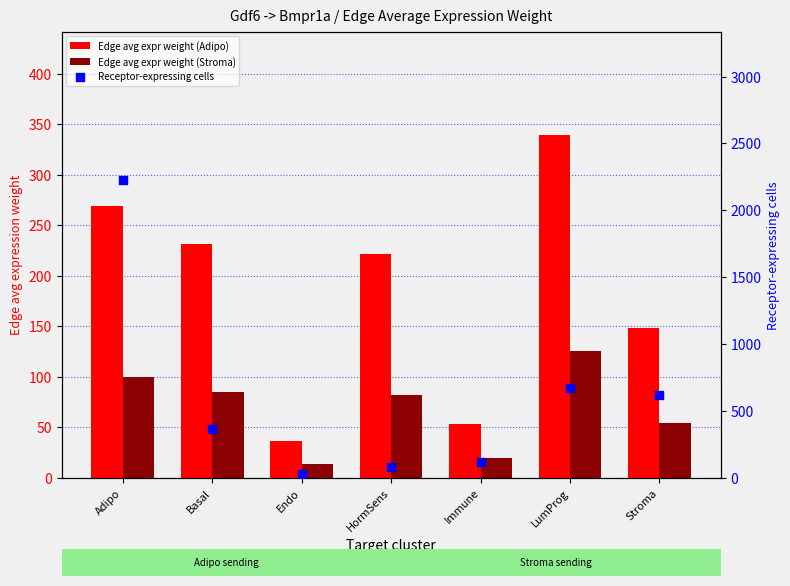

Which series contains the lowest Y value?

Edge avg expr weight (Stroma)